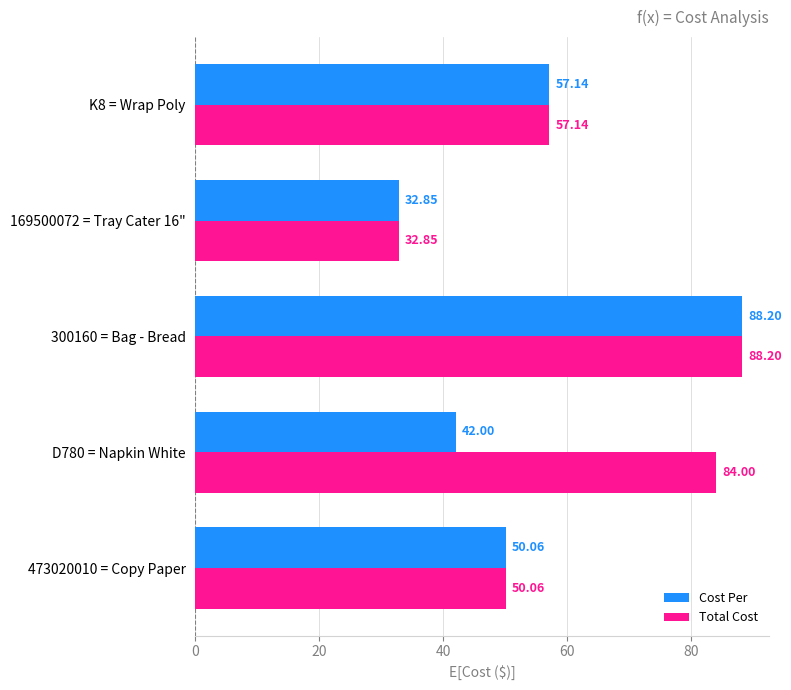

Rank the series by their average value, from highest to lowest.

Total Cost, Cost Per